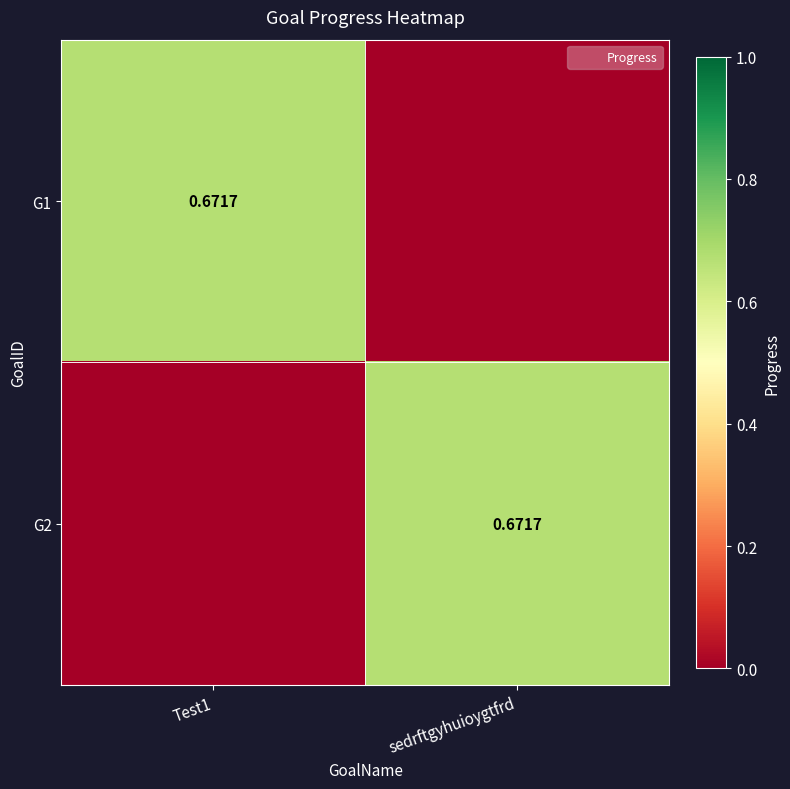

Rank the series at sedrftgyhuioygtfrd from highest to lowest value.

G2, G1